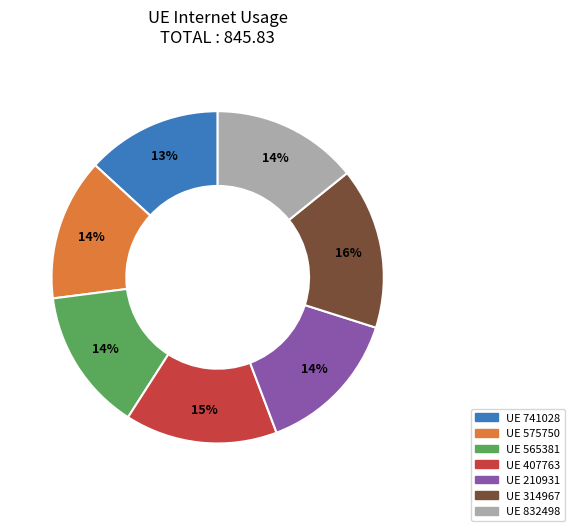

To the nearest percent, what is the average slice percentage?

14%